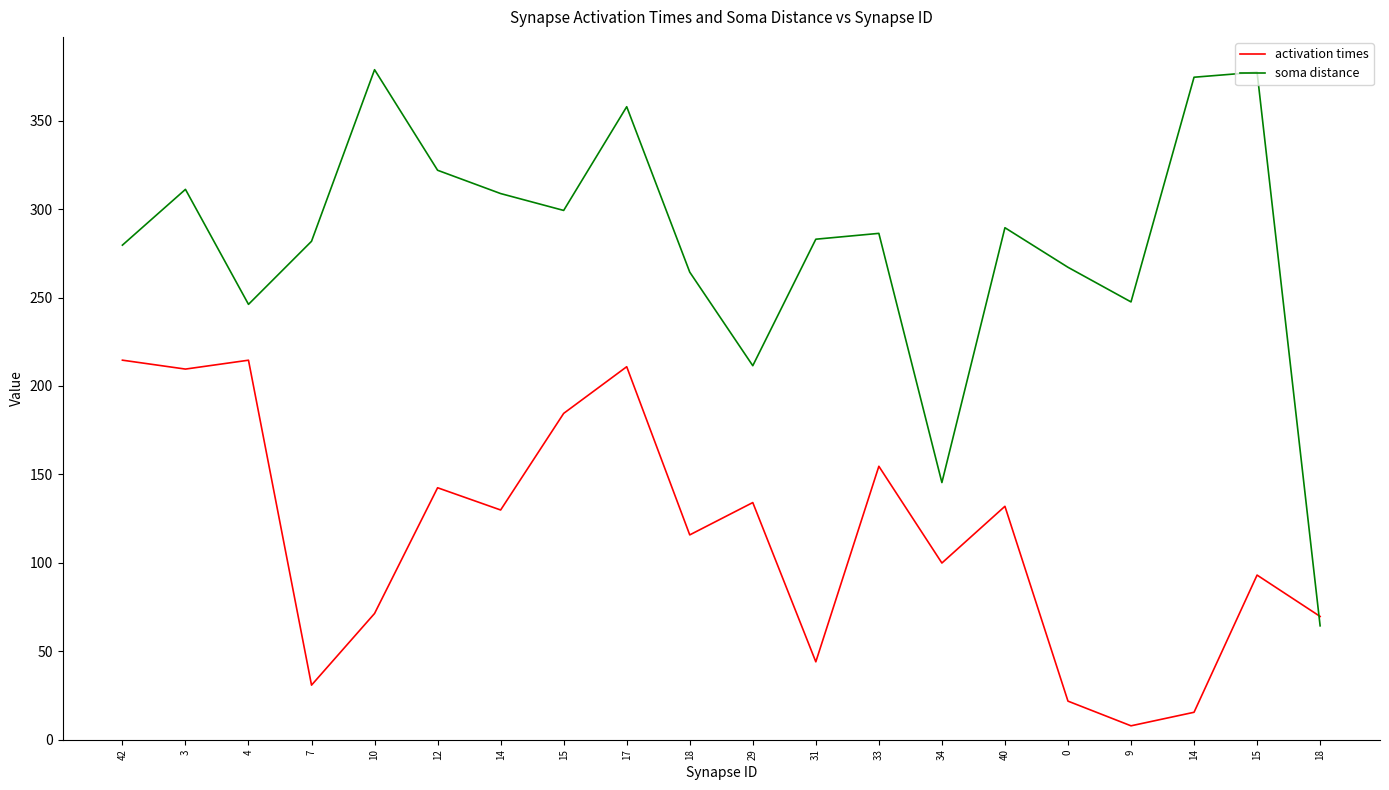

How many distinct data groups are displayed?

2